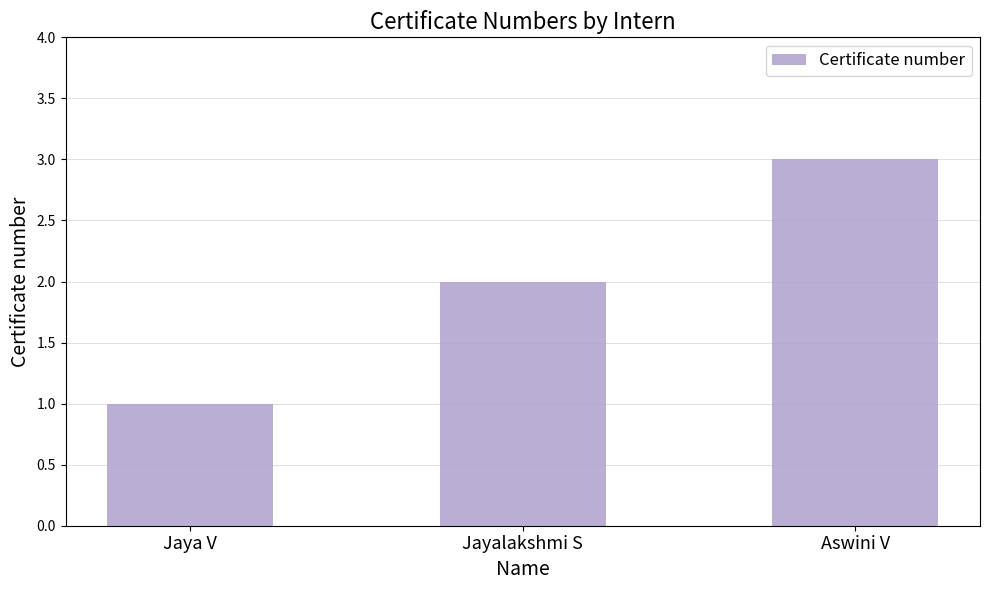

The value at Aswini V is 1. True or false?

False